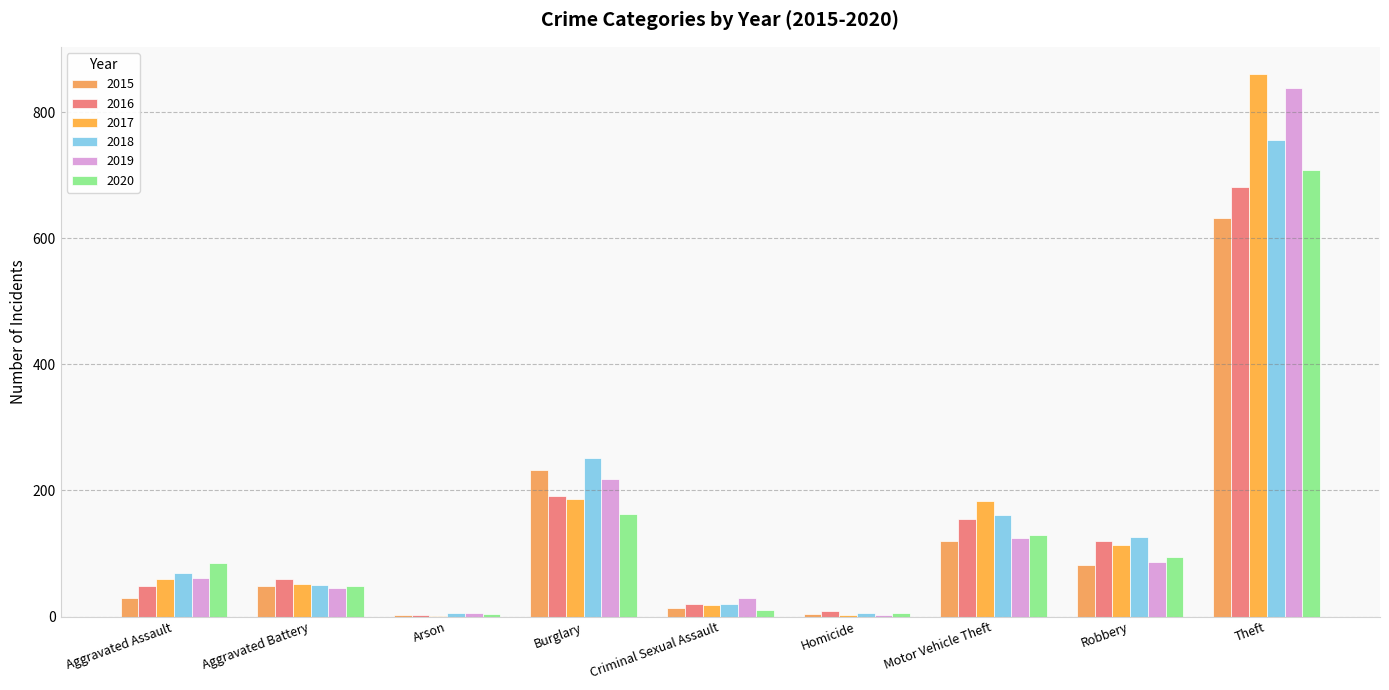

Reading right to left, what are all the values shown in this chart?

2015: Theft=633	Robbery=82	Motor Vehicle Theft=120	Homicide=4	Criminal Sexual Assault=13	Burglary=232	Arson=2	Aggravated Battery=49	Aggravated Assault=30
2016: Theft=681	Robbery=120	Motor Vehicle Theft=155	Homicide=8	Criminal Sexual Assault=20	Burglary=191	Arson=3	Aggravated Battery=59	Aggravated Assault=49
2017: Theft=861	Robbery=114	Motor Vehicle Theft=184	Homicide=2	Criminal Sexual Assault=19	Burglary=187	Arson=1	Aggravated Battery=52	Aggravated Assault=59
2018: Theft=756	Robbery=126	Motor Vehicle Theft=161	Homicide=5	Criminal Sexual Assault=20	Burglary=251	Arson=6	Aggravated Battery=50	Aggravated Assault=69
2019: Theft=838	Robbery=87	Motor Vehicle Theft=124	Homicide=3	Criminal Sexual Assault=29	Burglary=218	Arson=5	Aggravated Battery=45	Aggravated Assault=61
2020: Theft=708	Robbery=94	Motor Vehicle Theft=129	Homicide=6	Criminal Sexual Assault=11	Burglary=162	Arson=4	Aggravated Battery=48	Aggravated Assault=85